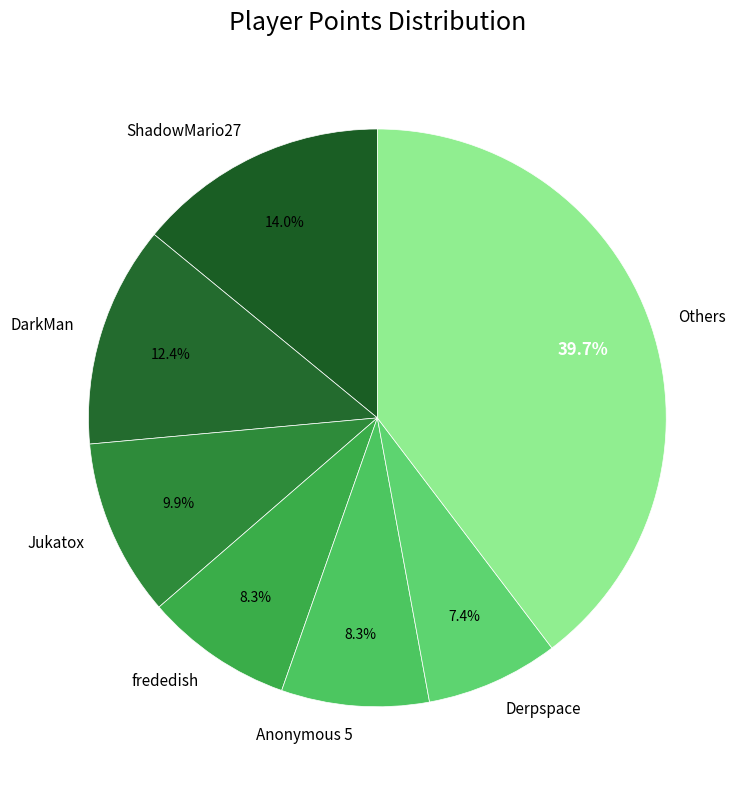

Do frededish and Derpspace together represent more than half of the pie?

No